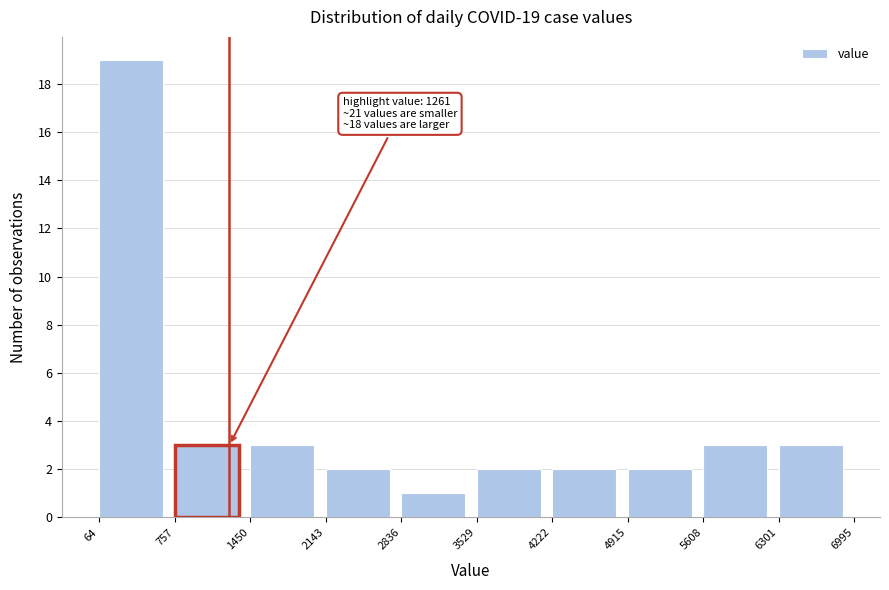

Which range on the x-axis has the tallest bar?

64 to 757